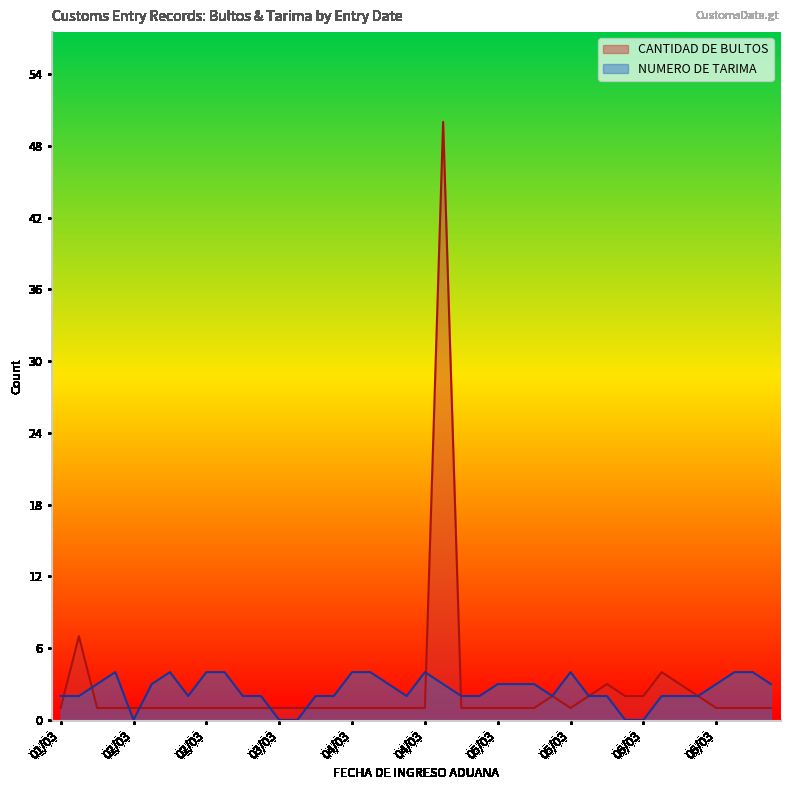

What are all the series names shown in the legend?

CANTIDAD DE BULTOS, NUMERO DE TARIMA